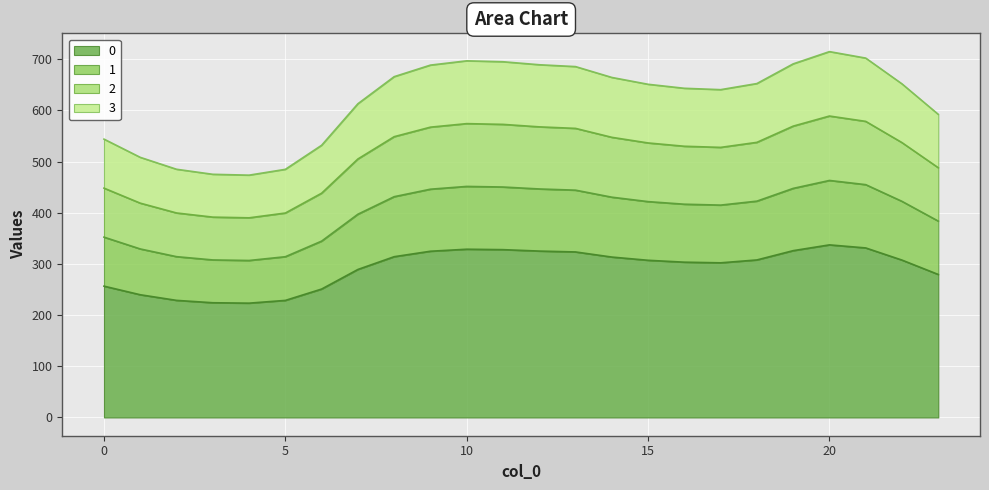

Does the chart display data point markers on the line(s)?

No